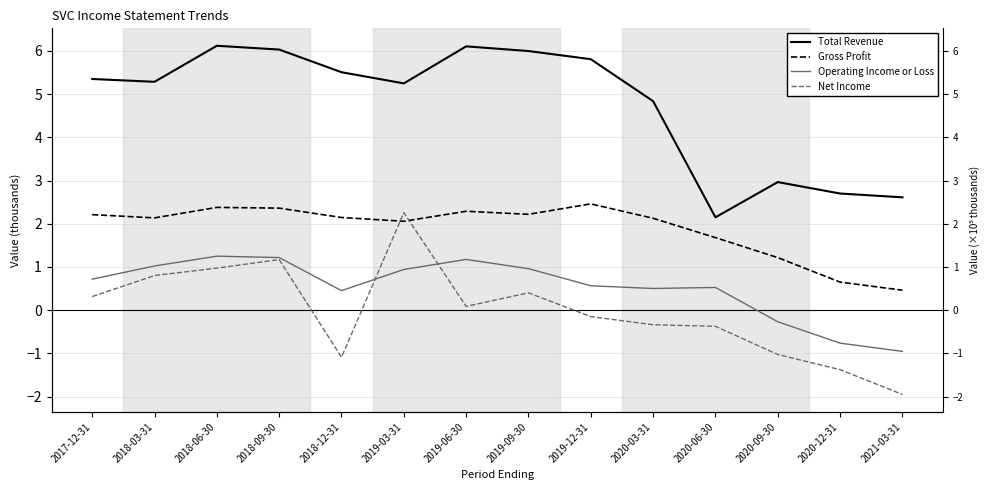

The Operating Income or Loss series shows -1.4 at 2020-12-31. True or false?

False